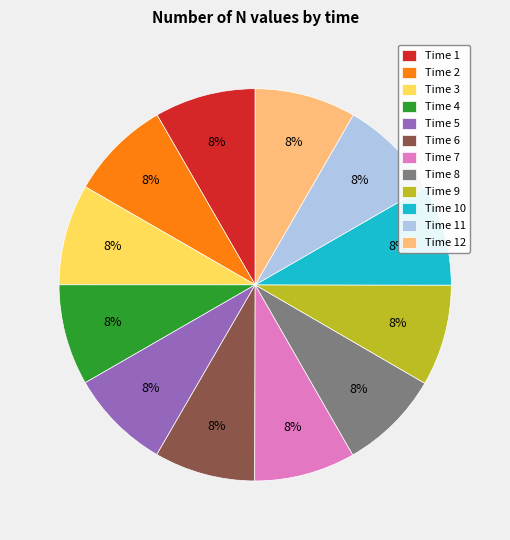

How many segments does this pie chart have?

12